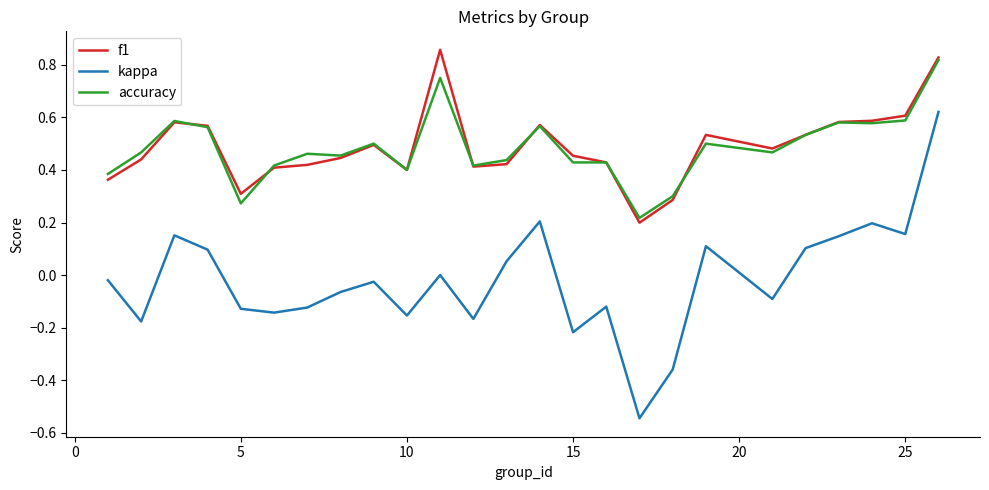

True or false: f1 has more than 1 interior local peaks.

True